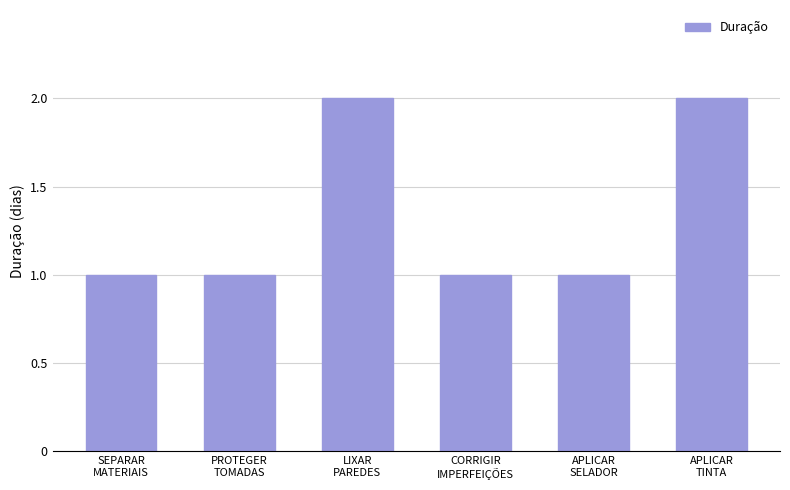

What is the label of the 1st bar from the left?

SEPARAR
MATERIAIS